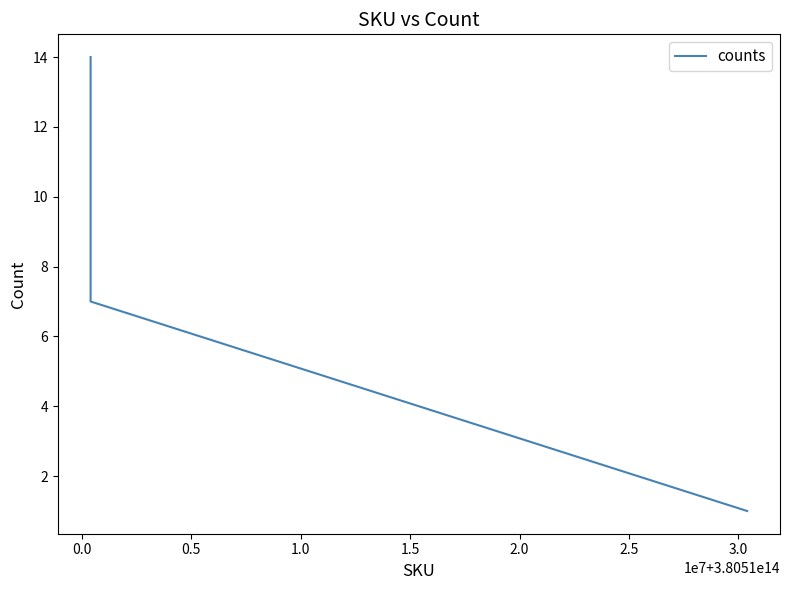

How many lines are shown in the chart?

1